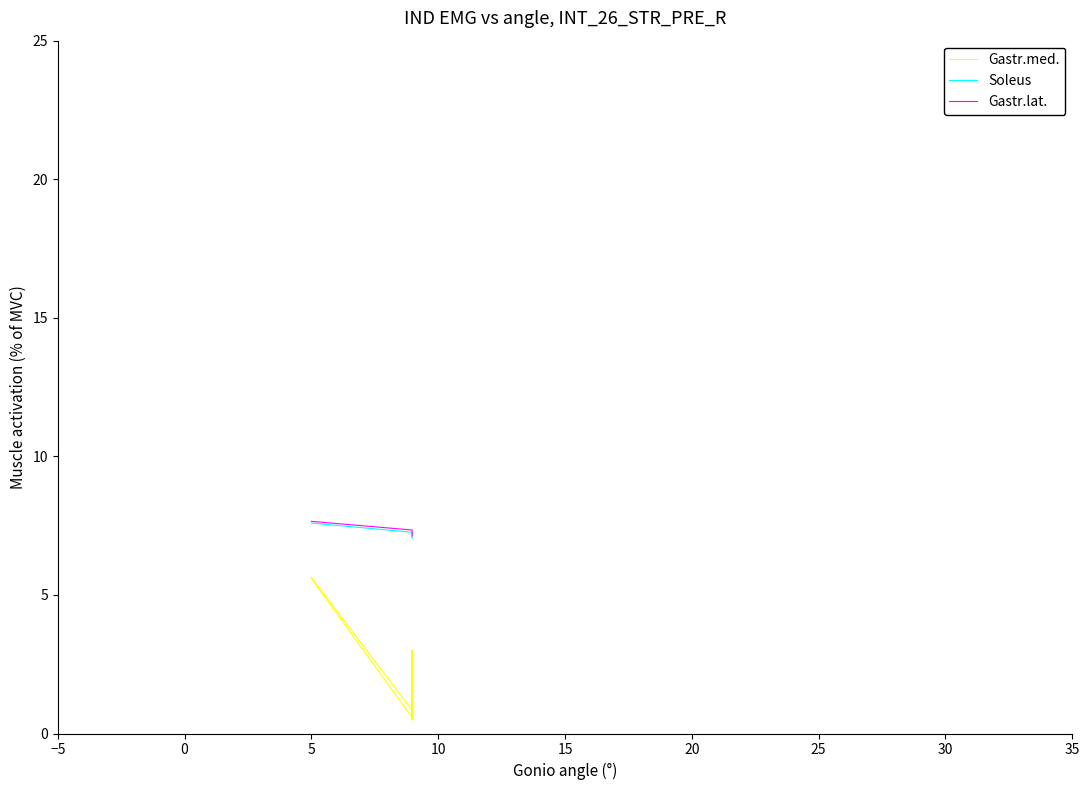

Count the Gastr.lat. values in the range 7 to 8.

20